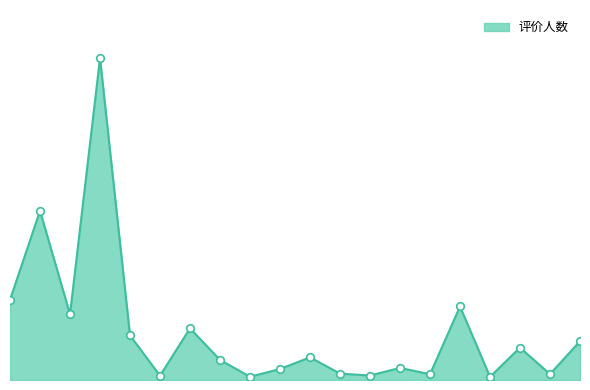

Does the chart have visible grid lines?

No